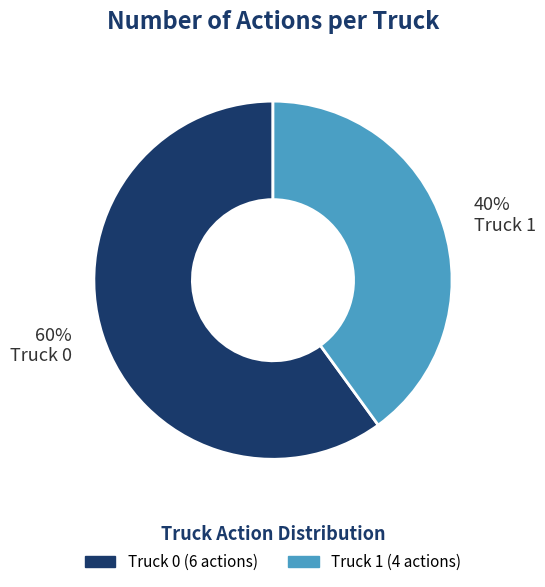

To the nearest percent, what is the difference between the largest and smallest slice percentages?

20%